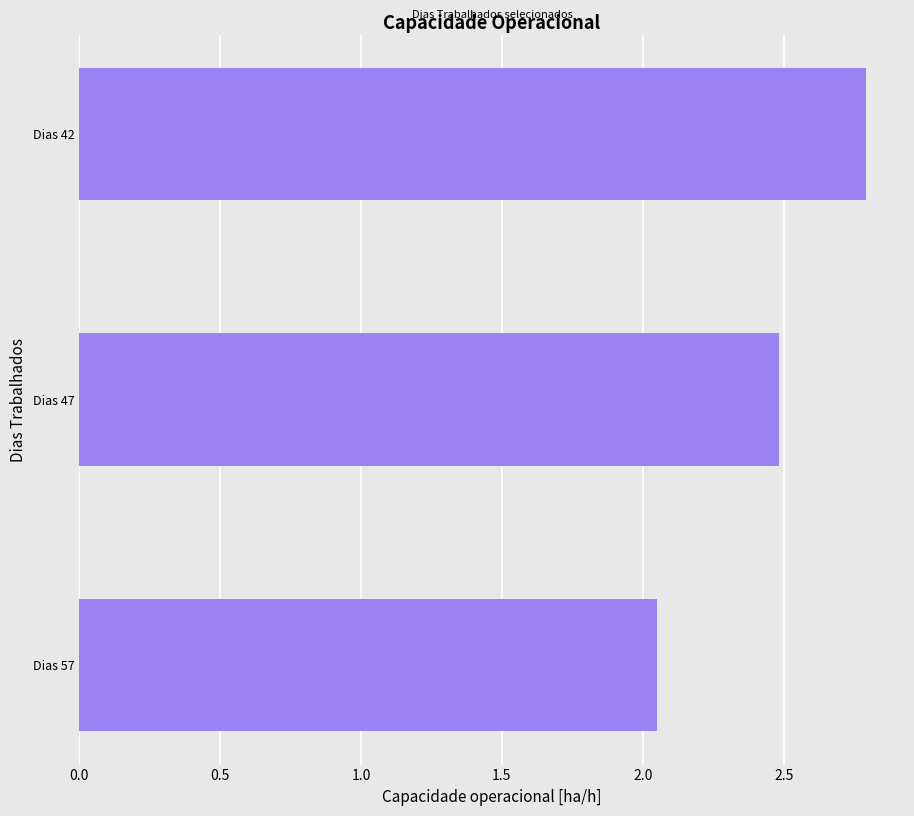

List the labels in order of value, smallest first.

Dias 57, Dias 47, Dias 42